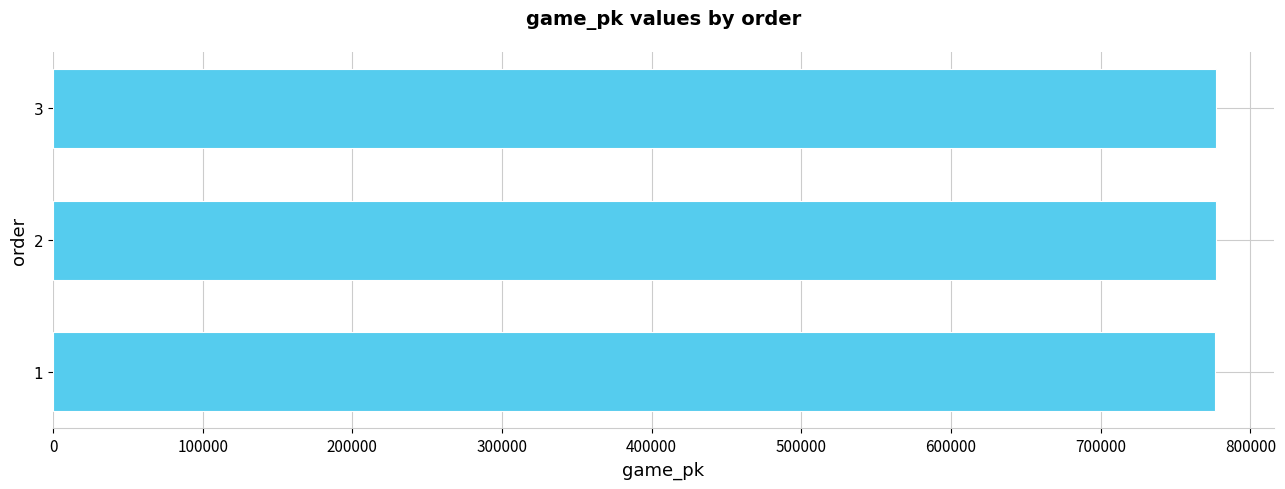

What is the difference between the maximum and minimum values?

127